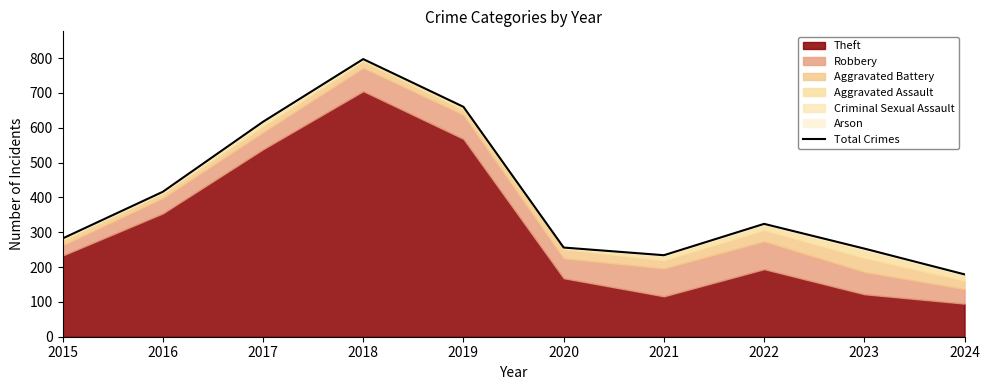

List the labels in order of value, smallest first.

2024, 2021, 2023, 2020, 2015, 2022, 2016, 2017, 2019, 2018